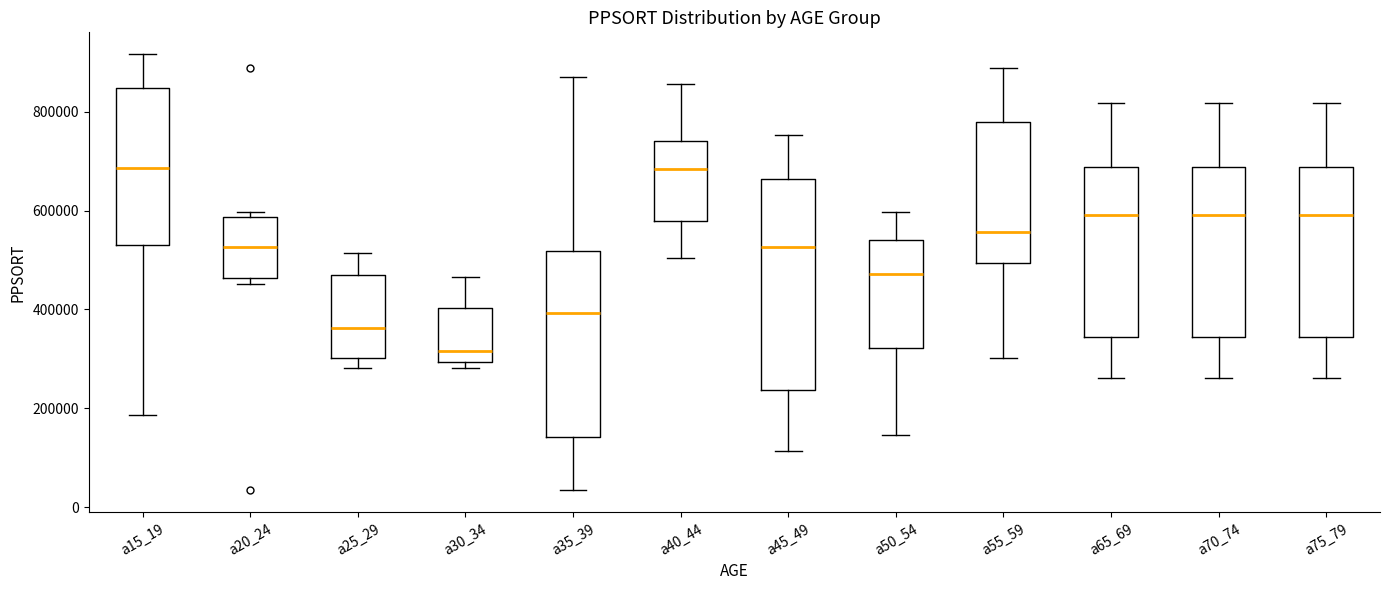

Reading left to right, read every box against the y-axis: the position of its median line, the range the box covers, and the ends of its whiskers. The values are not printed on the chart, so give them approximately, as read against the axis.

a15_19: median 680000, box 540000 to 840000, whiskers 180000 to 920000
a20_24: median 520000, box 460000 to 580000, whiskers 460000 (just below the box's lower edge) to 600000
a25_29: median 360000, box 300000 to 460000, whiskers 280000 to 520000
a30_34: median 320000, box 300000 to 400000, whiskers 280000 to 460000
a35_39: median 400000, box 140000 to 520000, whiskers 40000 to 880000
a40_44: median 680000, box 580000 to 740000, whiskers 500000 to 860000
a45_49: median 520000, box 240000 to 660000, whiskers 120000 to 760000
a50_54: median 480000, box 320000 to 540000, whiskers 140000 to 600000
a55_59: median 560000, box 500000 to 780000, whiskers 300000 to 880000
a65_69: median 600000, box 340000 to 680000, whiskers 260000 to 820000
a70_74: median 600000, box 340000 to 680000, whiskers 260000 to 820000
a75_79: median 600000, box 340000 to 680000, whiskers 260000 to 820000